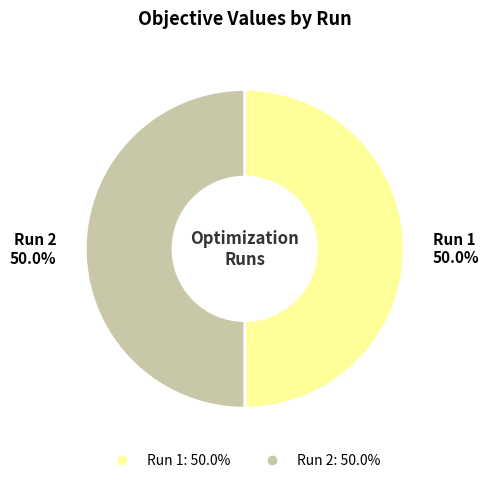

What is the total percentage of Run 1 and Run 2?

100.0%